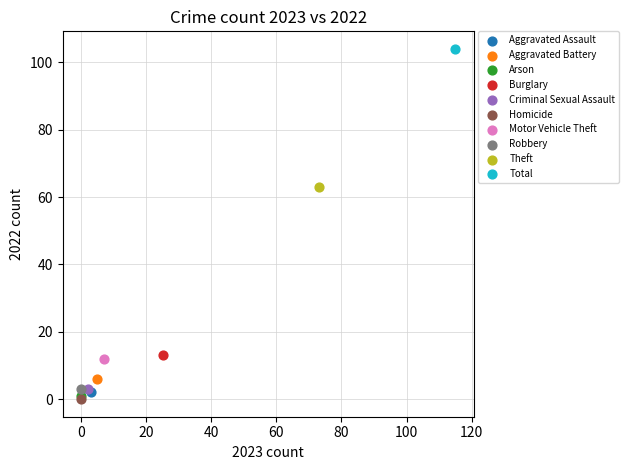

What are all the series names shown in the legend?

Aggravated Assault, Aggravated Battery, Arson, Burglary, Criminal Sexual Assault, Homicide, Motor Vehicle Theft, Robbery, Theft, Total